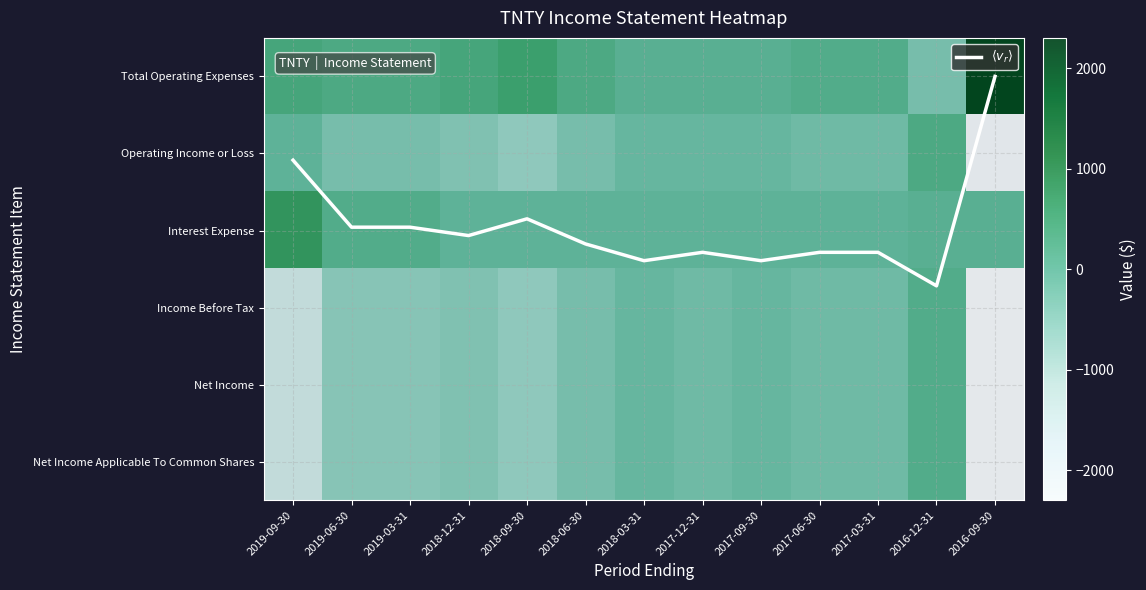

How many values in Net Income are above zero?

1